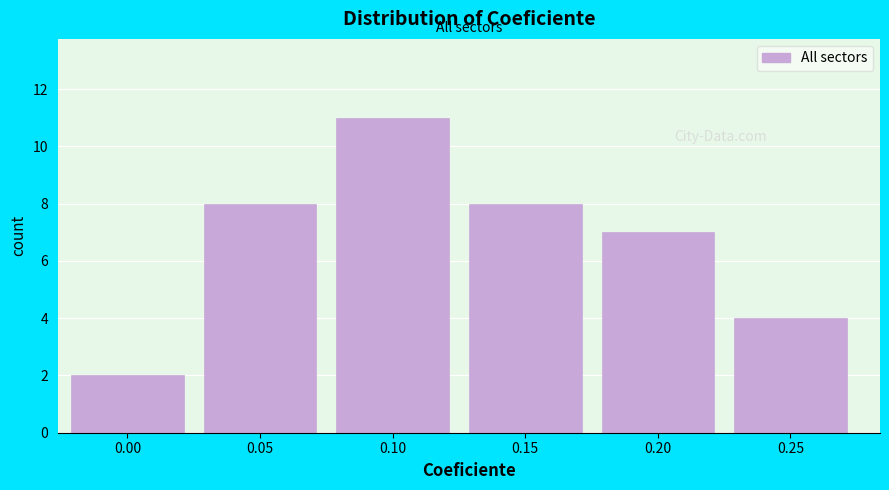

Reading right to left, what are all the values shown in this chart?

4	7	8	11	8	2